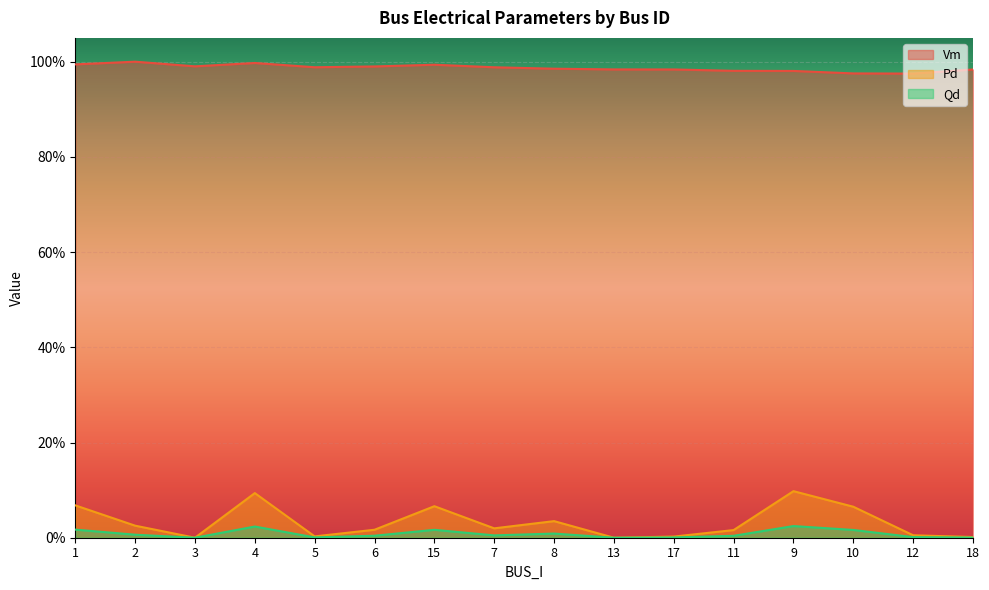

At how many categories does at least one series exceed 0?

16